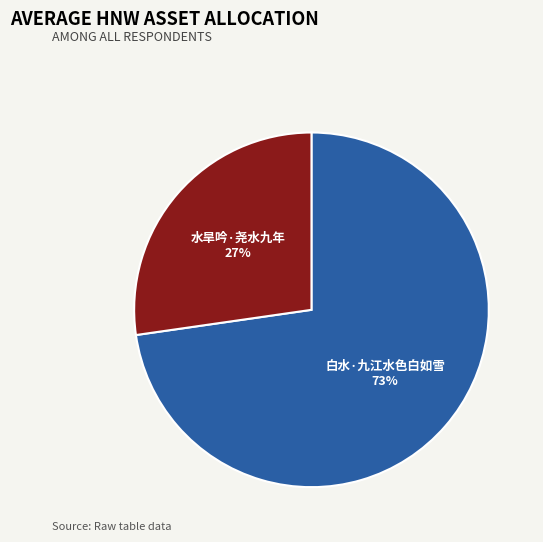

To the nearest percent, what is the average slice percentage?

50%